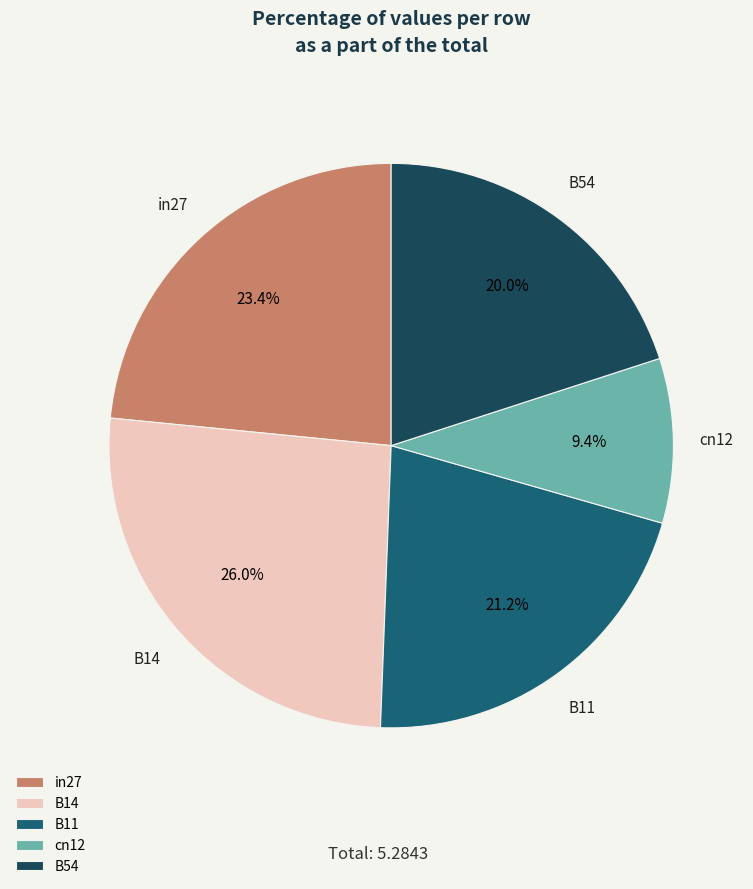

To the nearest percent, what is the combined percentage of B11 and cn12?

31%